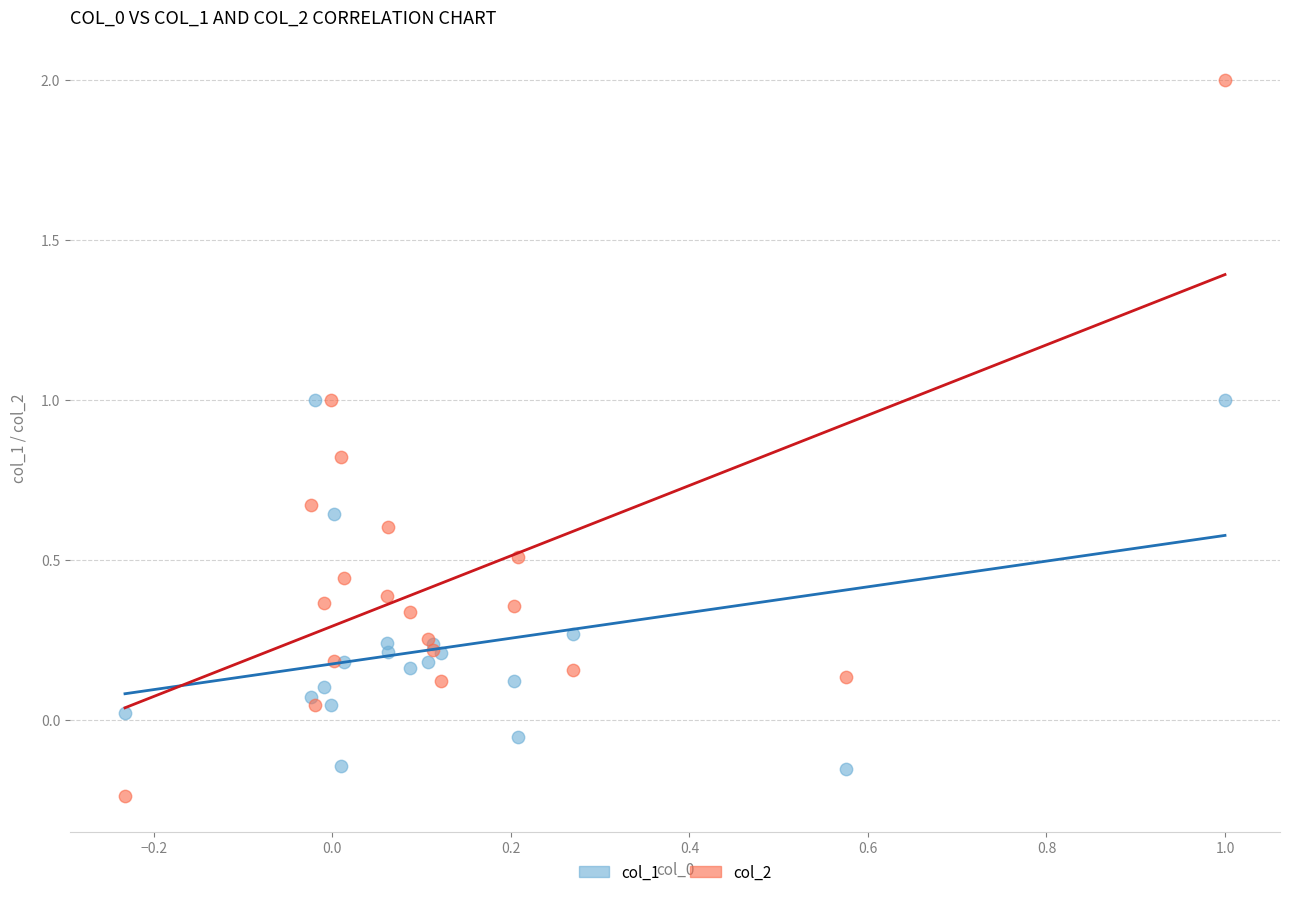

Which series contains the highest Y value?

col_2